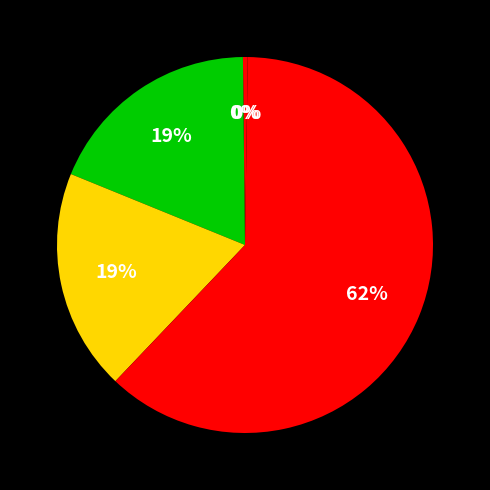

Which category accounts for the majority?

Training Time